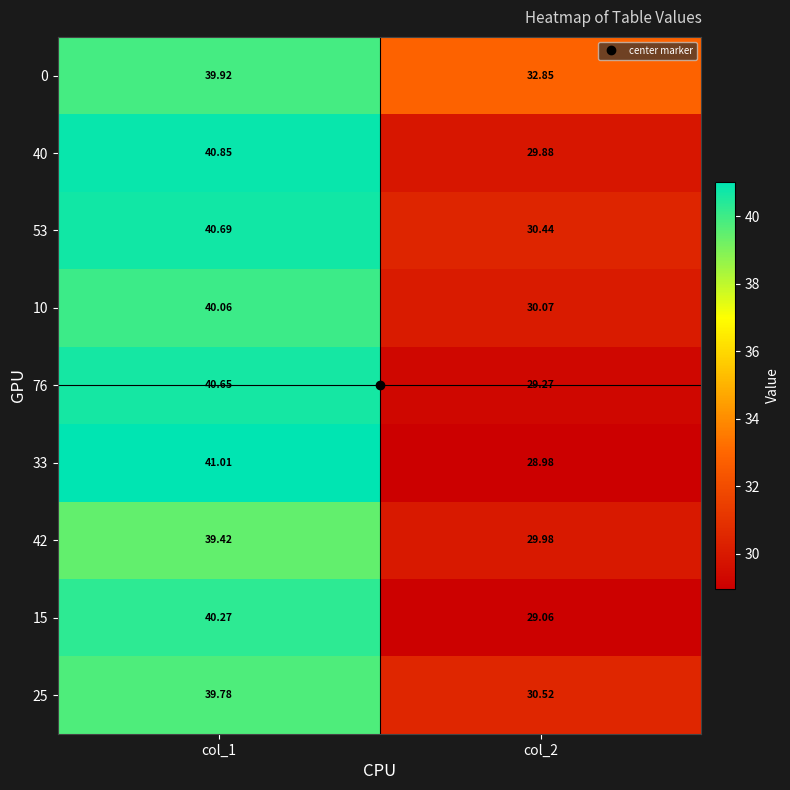

Is the value of 33 at col_1 greater than the value of 25 at col_1?

Yes